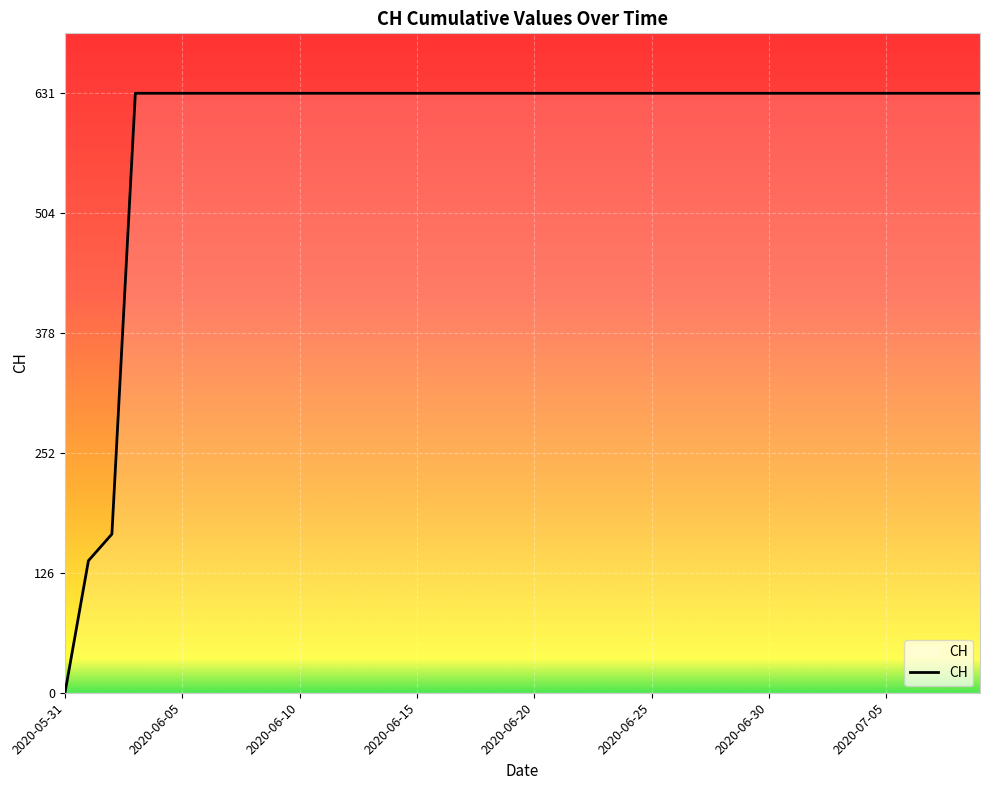

Reading left to right, what are all the values shown in this chart?

0	139	167	631	631	631	631	631	631	631	631	631	631	631	631	631	631	631	631	631	631	631	631	631	631	631	631	631	631	631	631	631	631	631	631	631	631	631	631	631